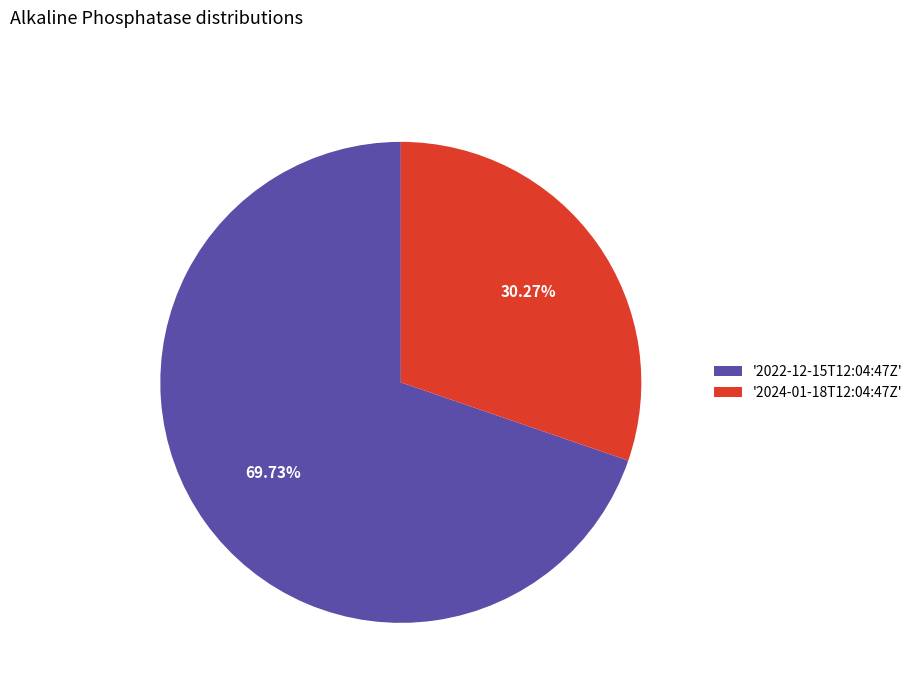

Does '2022-12-15T12:04:47Z' account for over 50% of the chart?

Yes